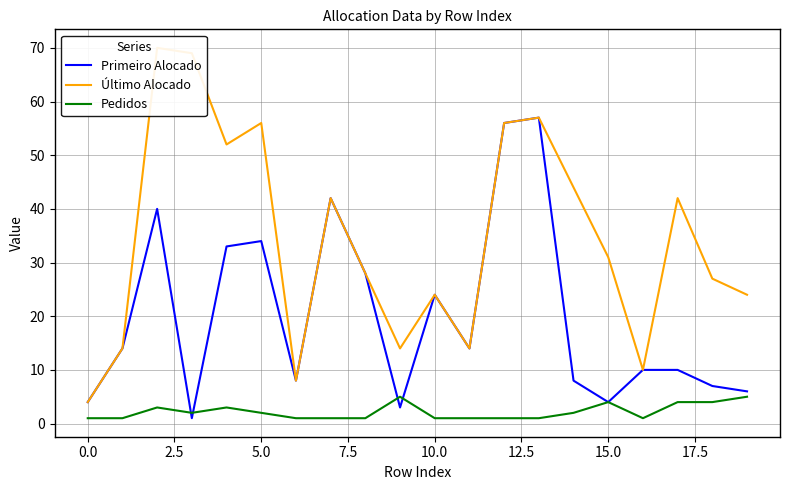

What is the smallest value displayed?

1